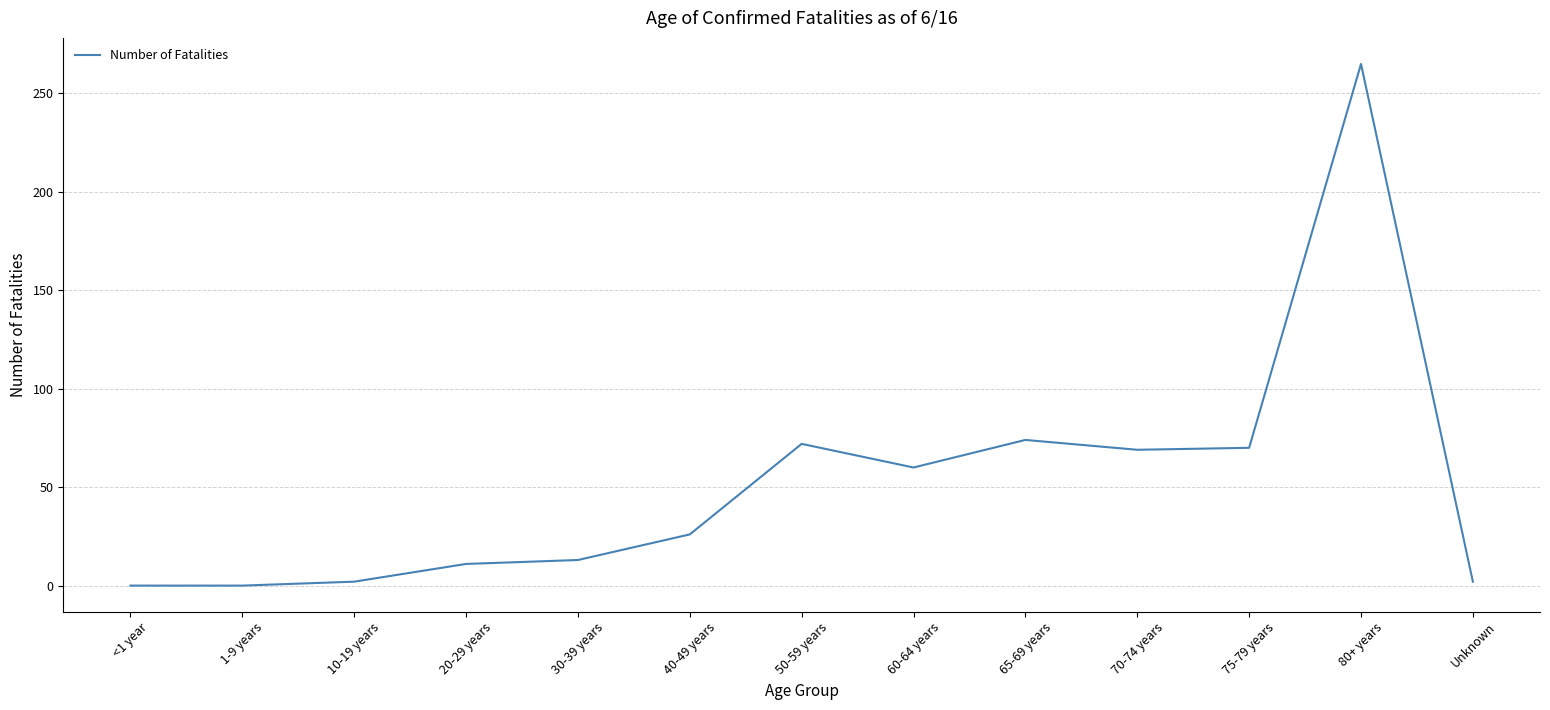

What is the difference between the maximum and minimum values?

265